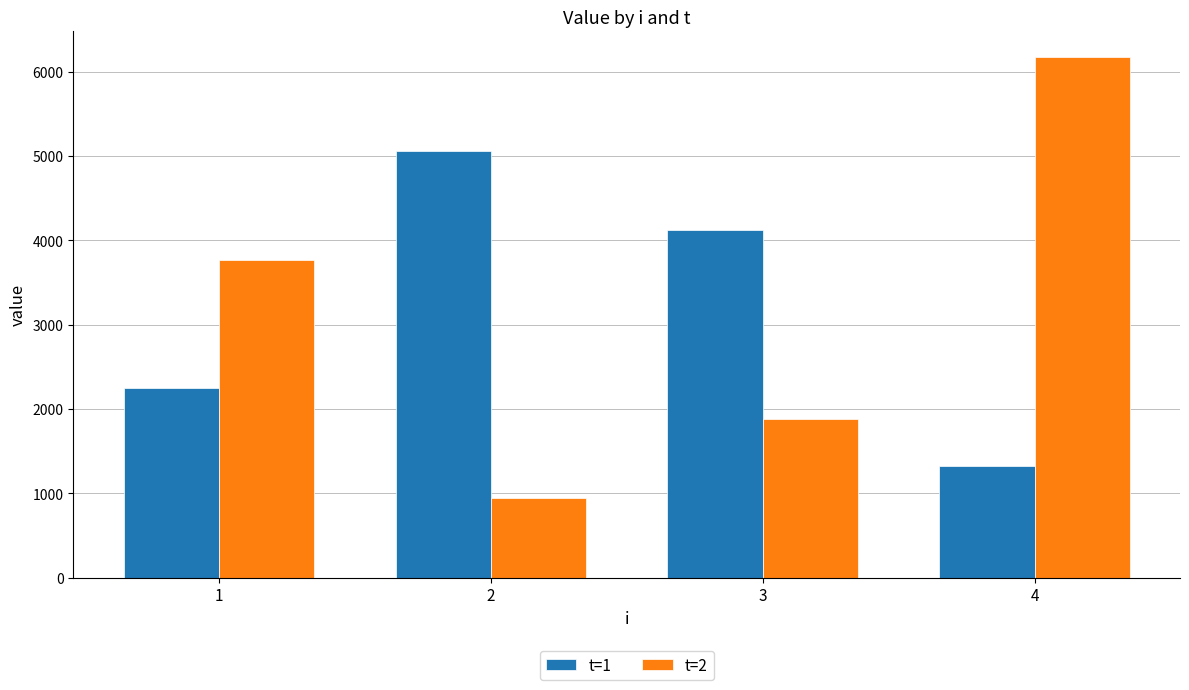

Which series has the largest range (max minus min)?

t=2